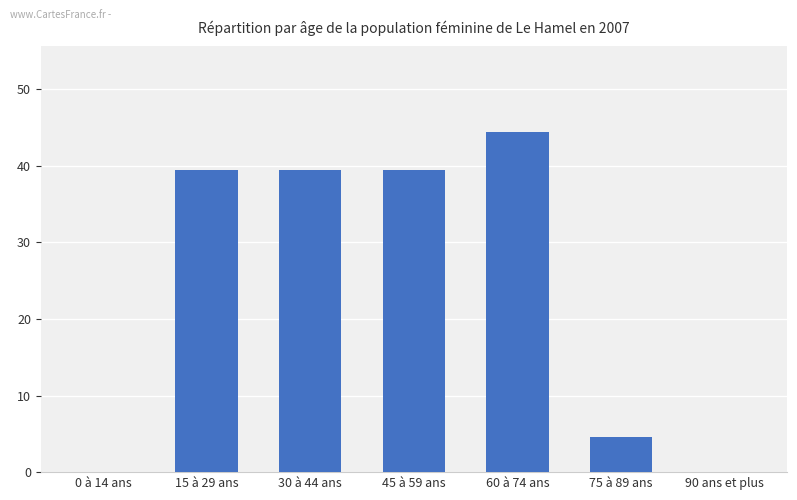

The value at 75 à 89 ans is 2.8. True or false?

False